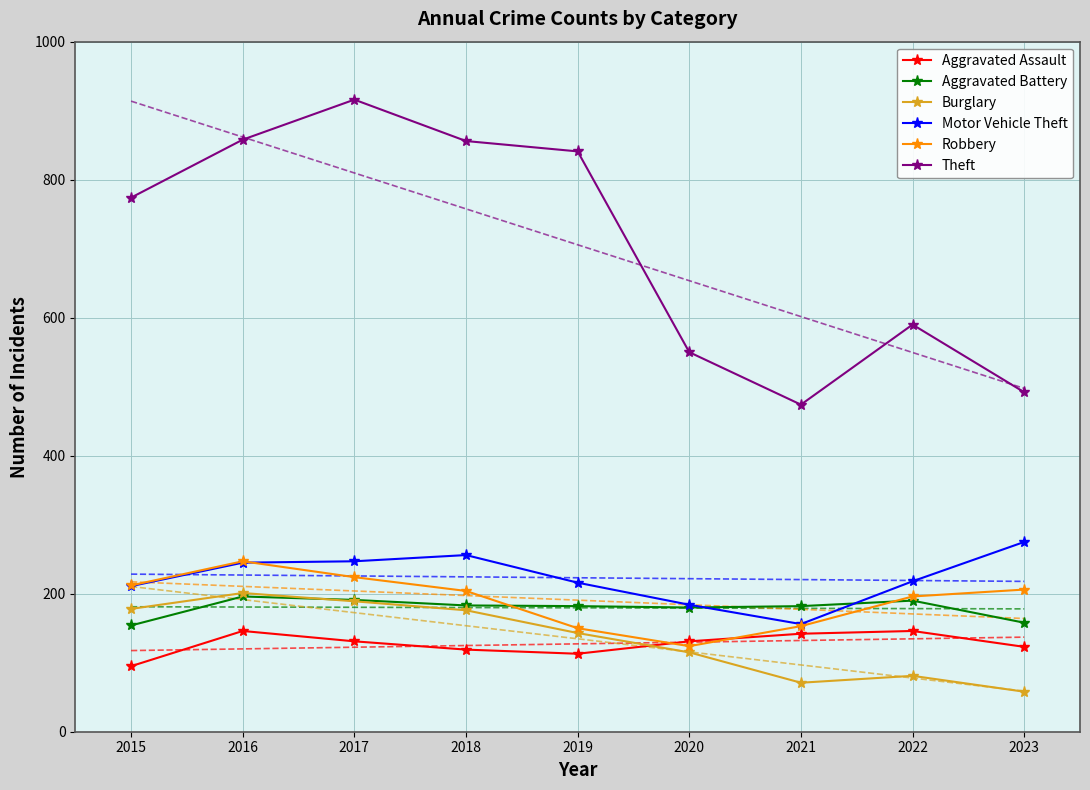

Which series has the largest total across all categories?

Theft